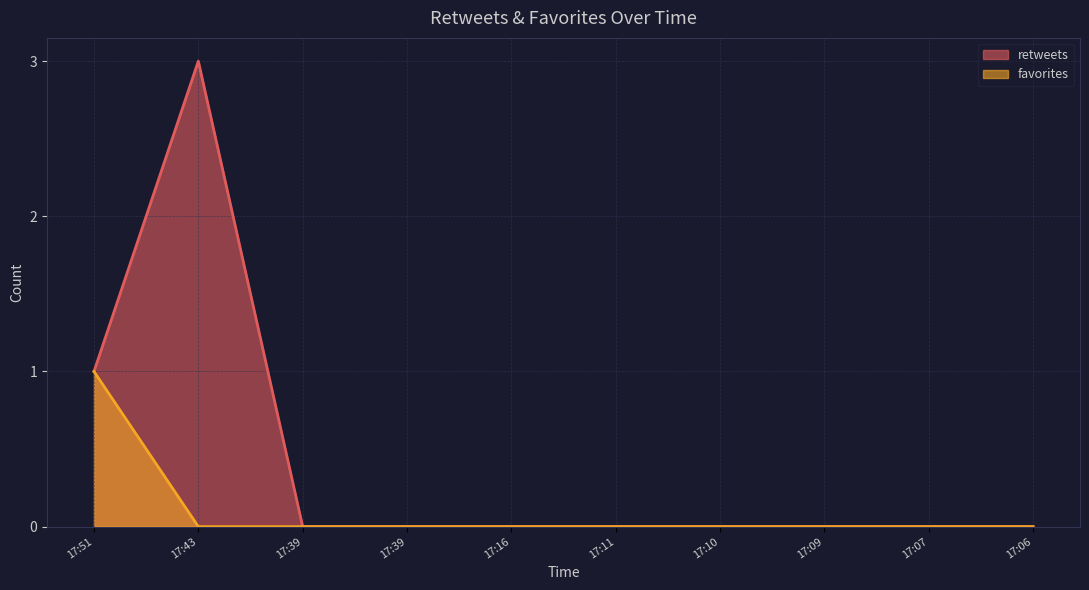

How many series are shown in this chart?

2